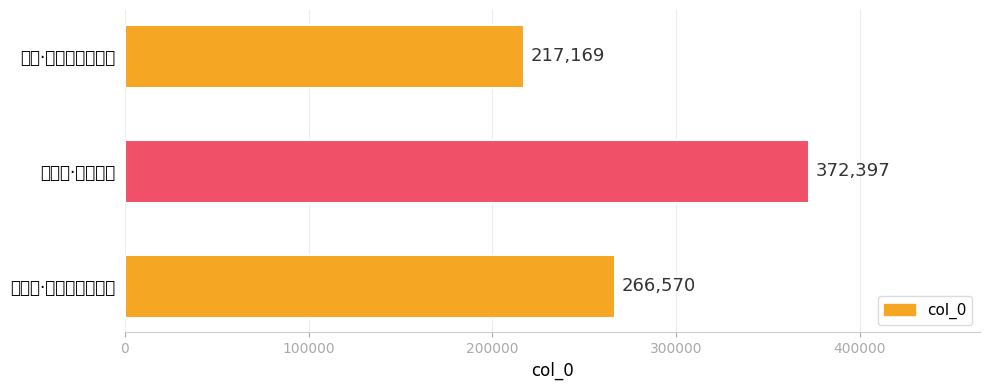

How many data points are above 266570?

1